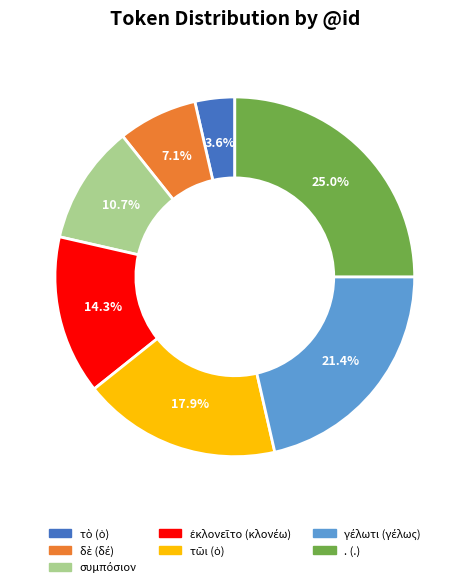

Which slice is the largest?

. (.)